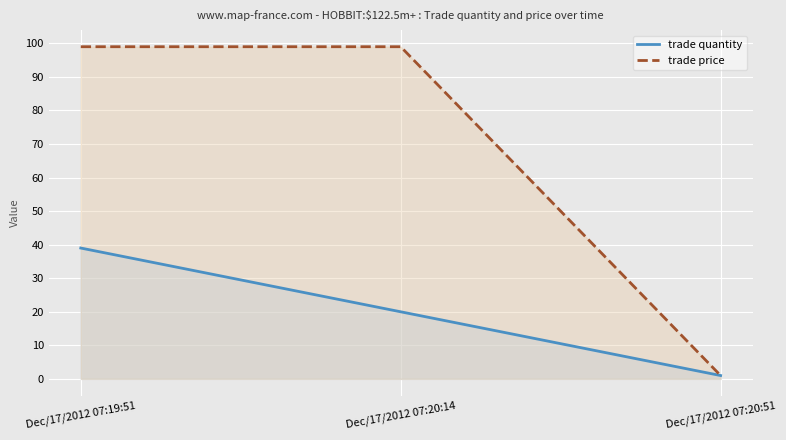

Which series has the largest range (max minus min)?

trade price